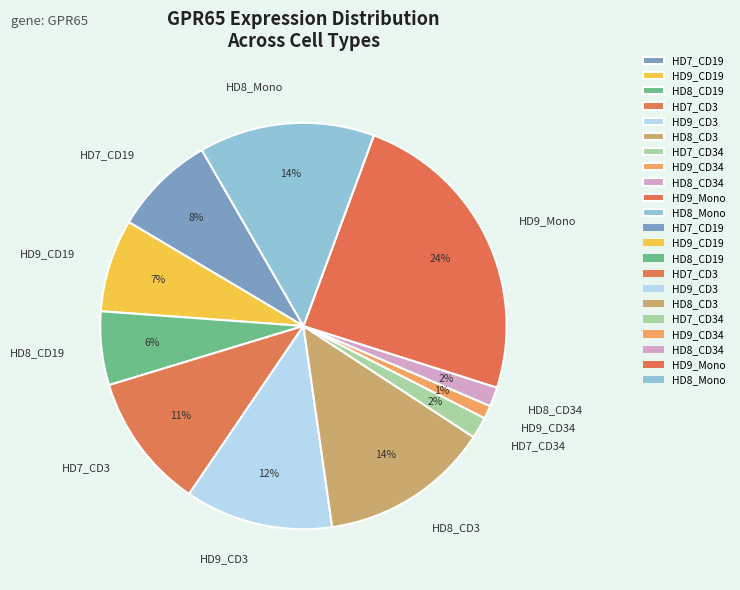

The HD7_CD3 slice represents 11% of the pie. True or false?

True